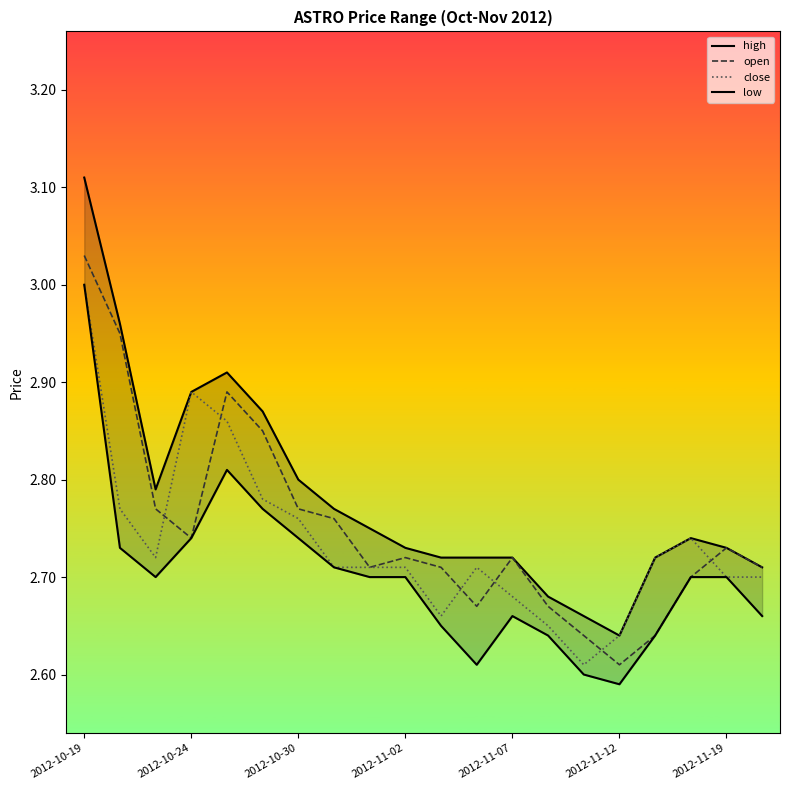

True or false: open has a value of 0.7 at 2012-10-19.

False